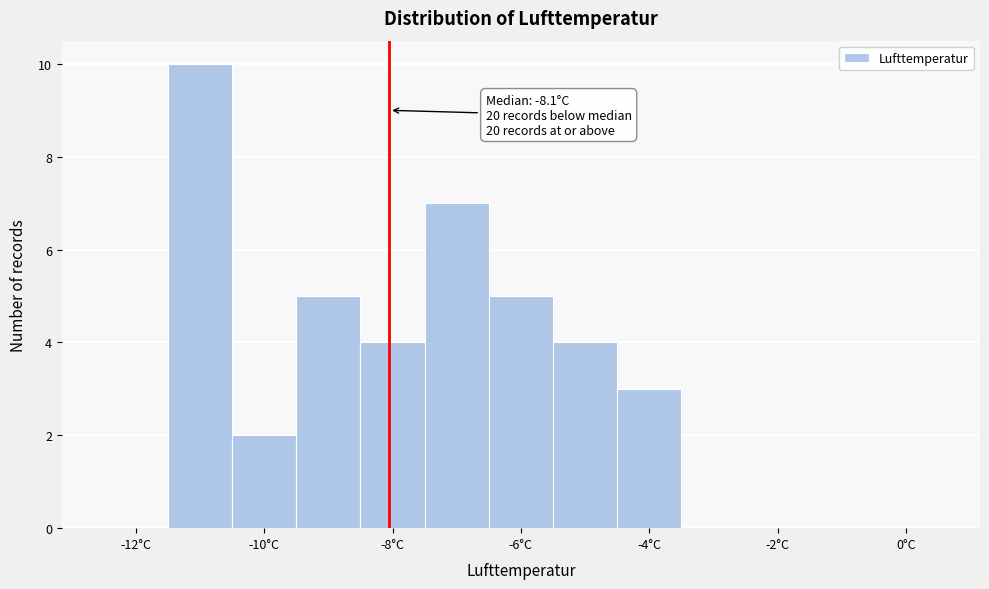

Which range on the x-axis has the tallest bar?

-11.5 to -10.5